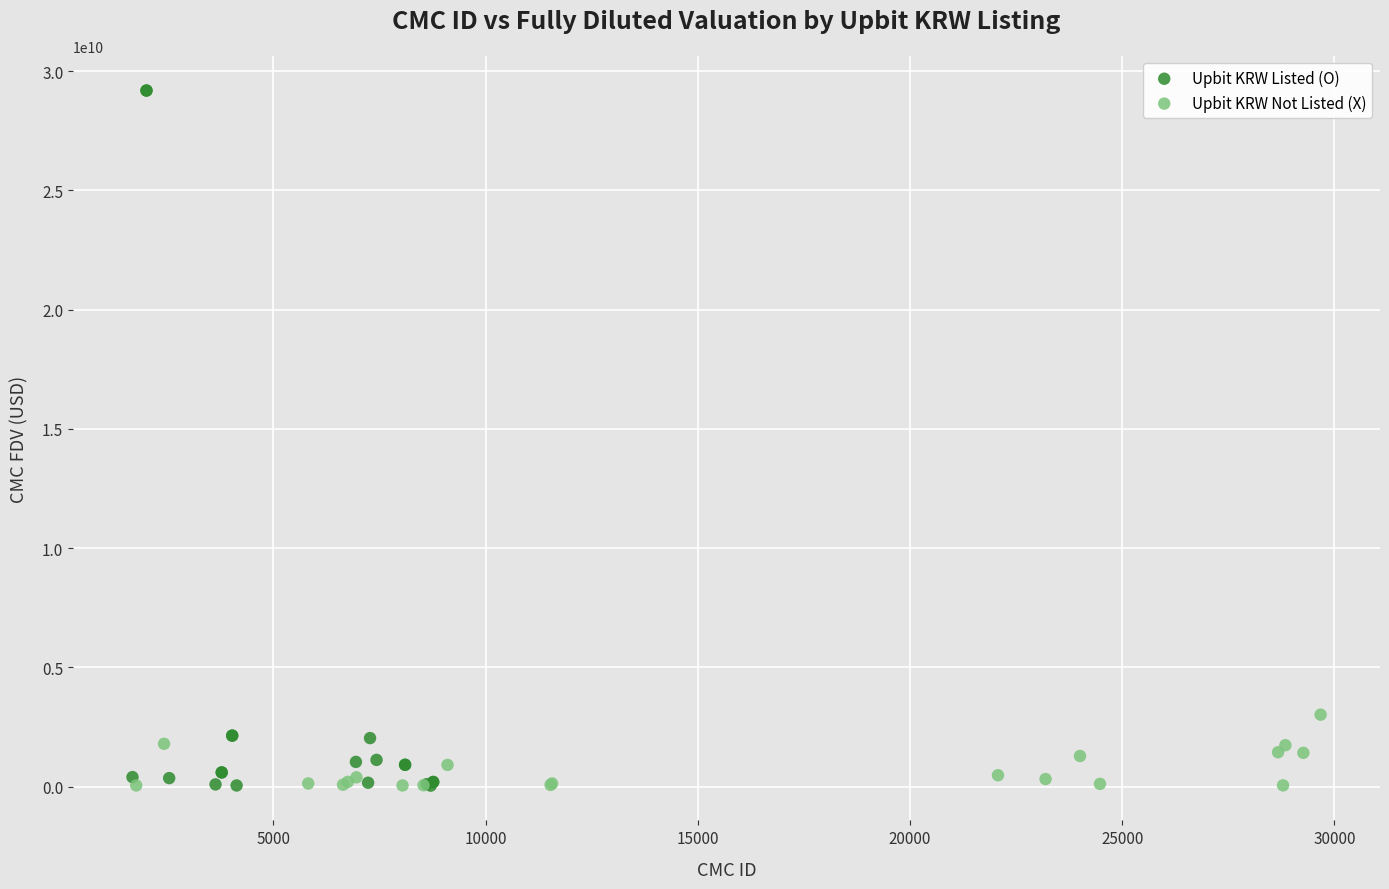

Which series has the widest spread of Y values?

Upbit KRW Listed (O)